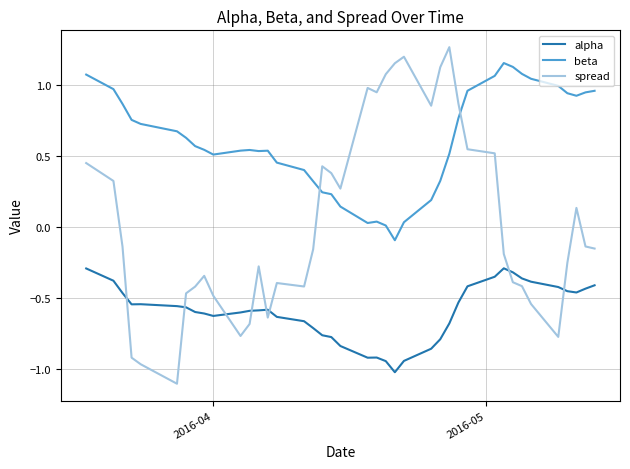

Which series has the largest total across all categories?

beta